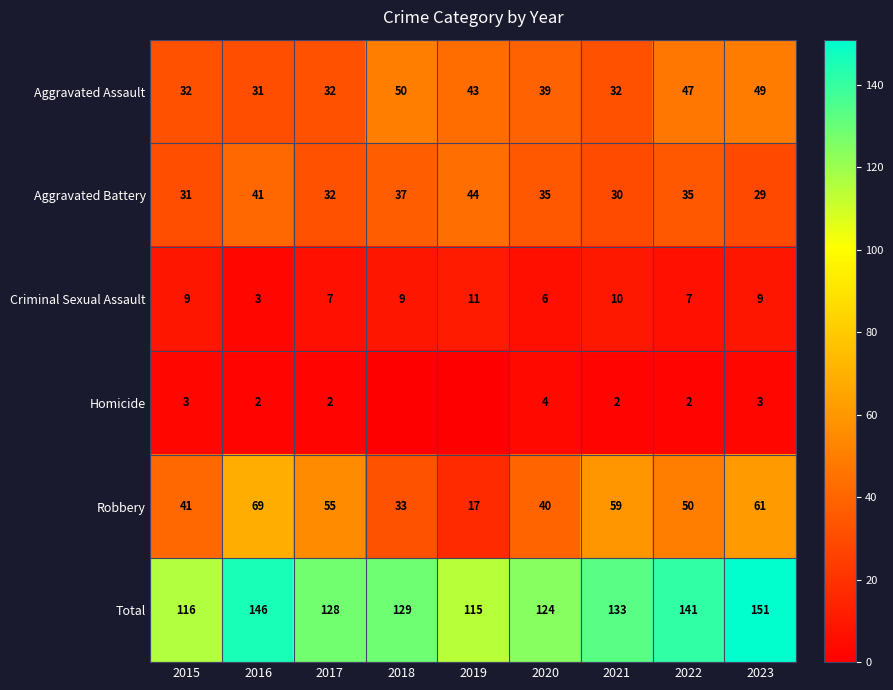

Where does the Aggravated Battery series first go above 35?

2016